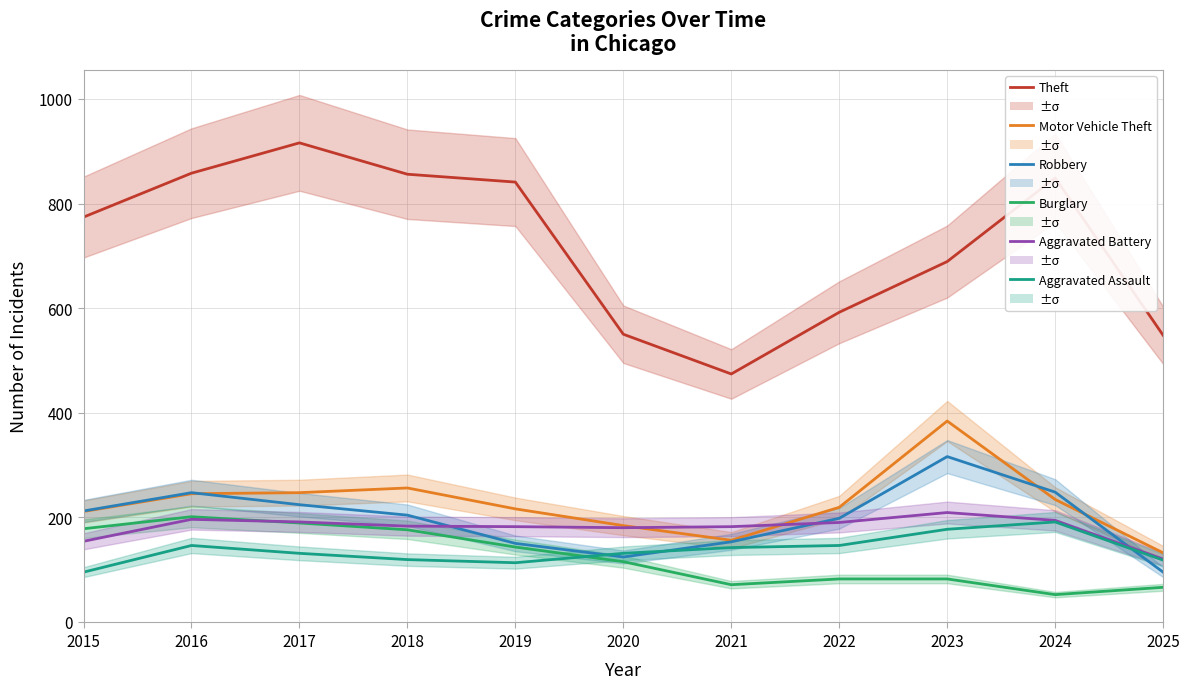

What is the difference between the second highest and second lowest values in the Robbery series?

124